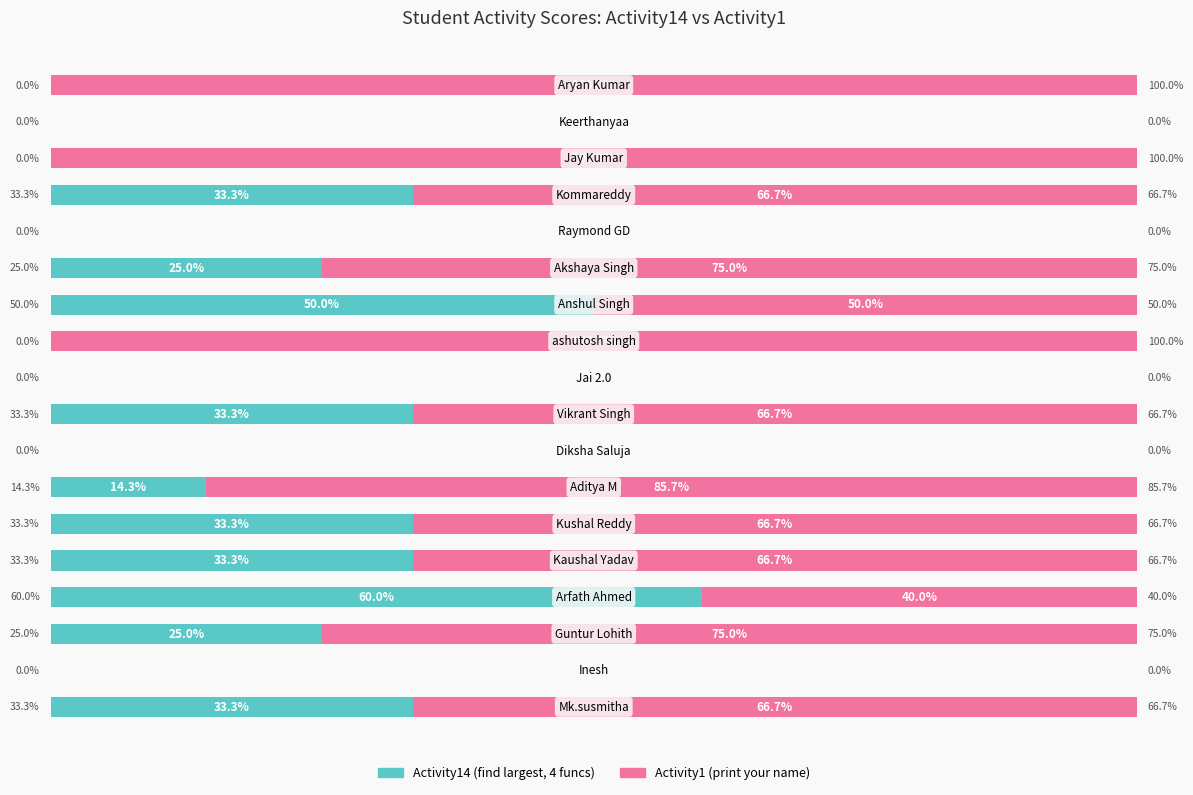

Reading left to right, list all the values displayed in this chart.

Activity14 (find largest, 4 funcs, only if): 33.3	0.0	25.0	60.0	33.3	33.3	14.3	0.0	33.3	0.0	0.0	50.0	25.0	0.0	33.3	0.0	0.0	0.0
Activity1 (print your name): 66.7	0.0	75.0	40.0	66.7	66.7	85.7	0.0	66.7	0.0	100.0	50.0	75.0	0.0	66.7	100.0	0.0	100.0